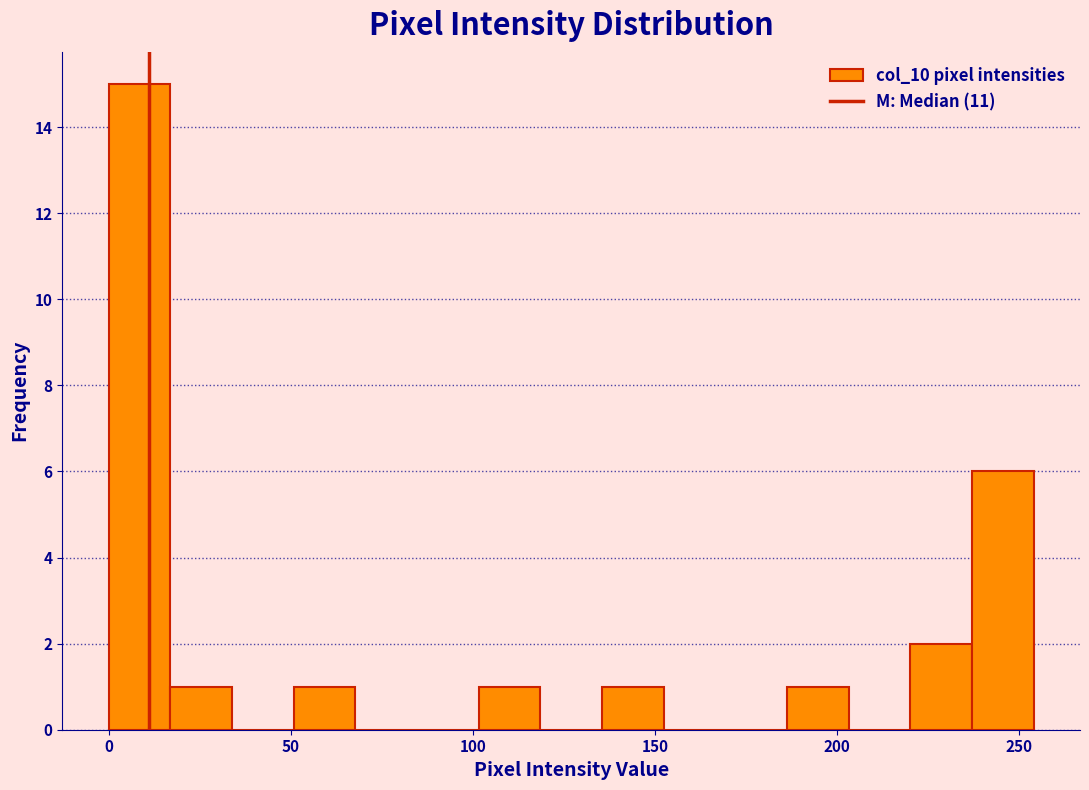

Around what value on the x-axis is the tallest bar? Give the approximate position of its centre, as read against the axis.

10